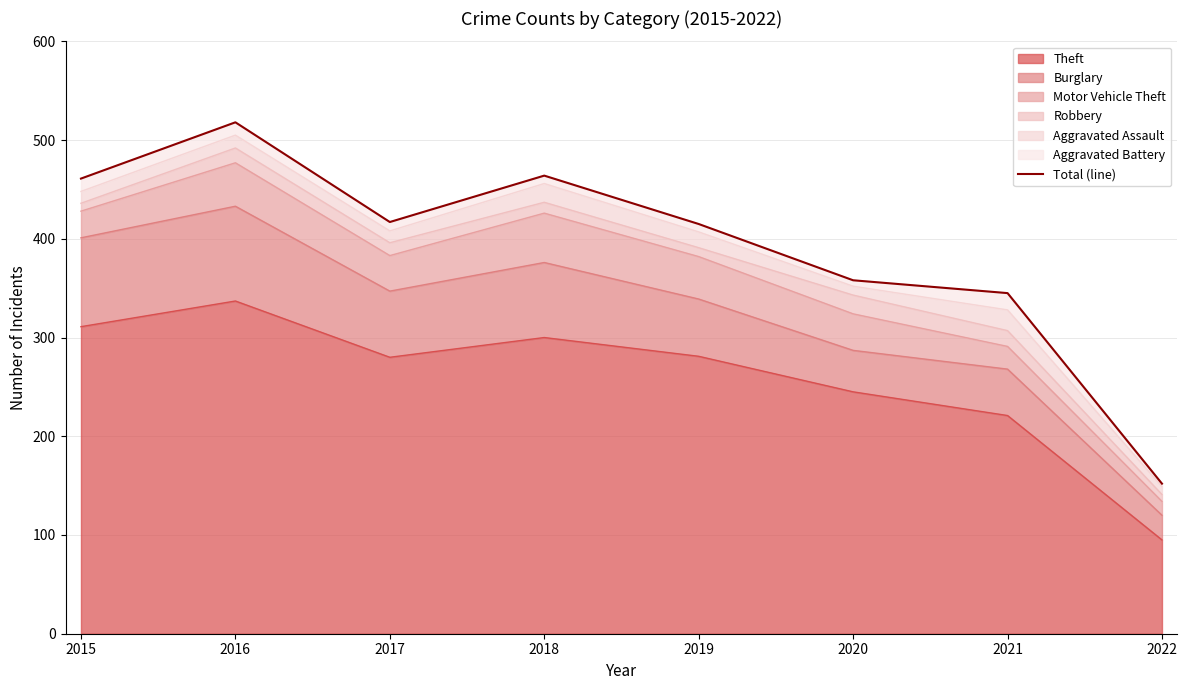

Does the chart display data point markers on the line(s)?

No